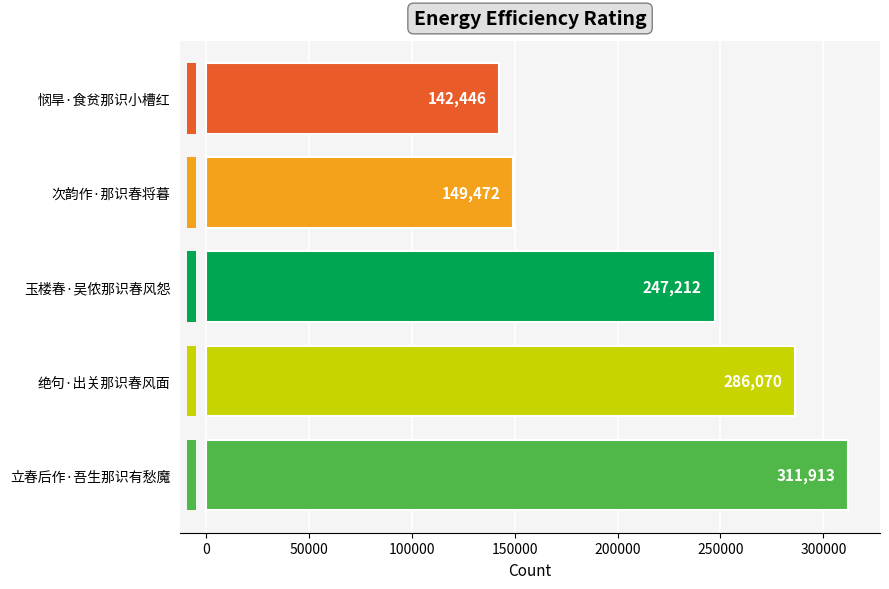

What is the maximum value shown in the chart?

311913